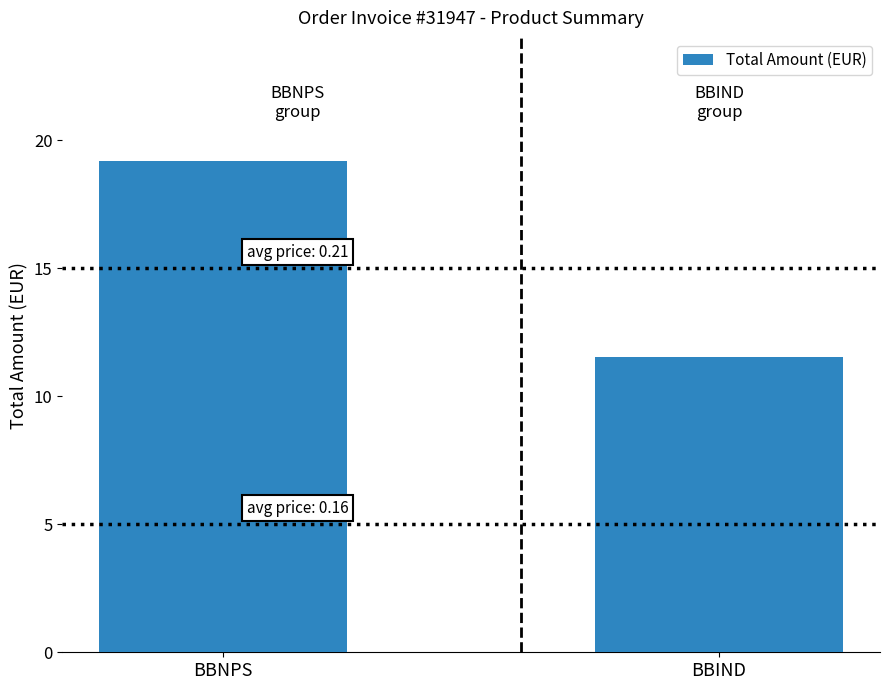

Read the value at BBIND.

11.6